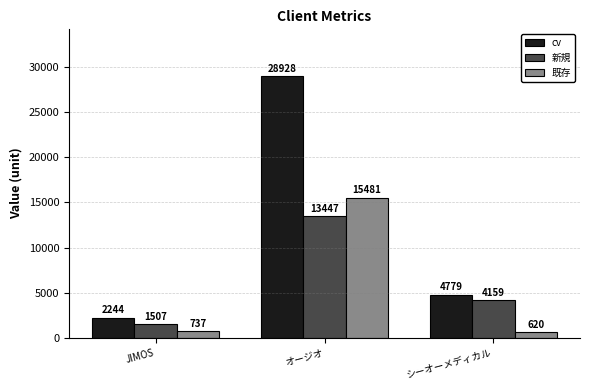

What is the total value across all series at シーオーメディカル?

9558